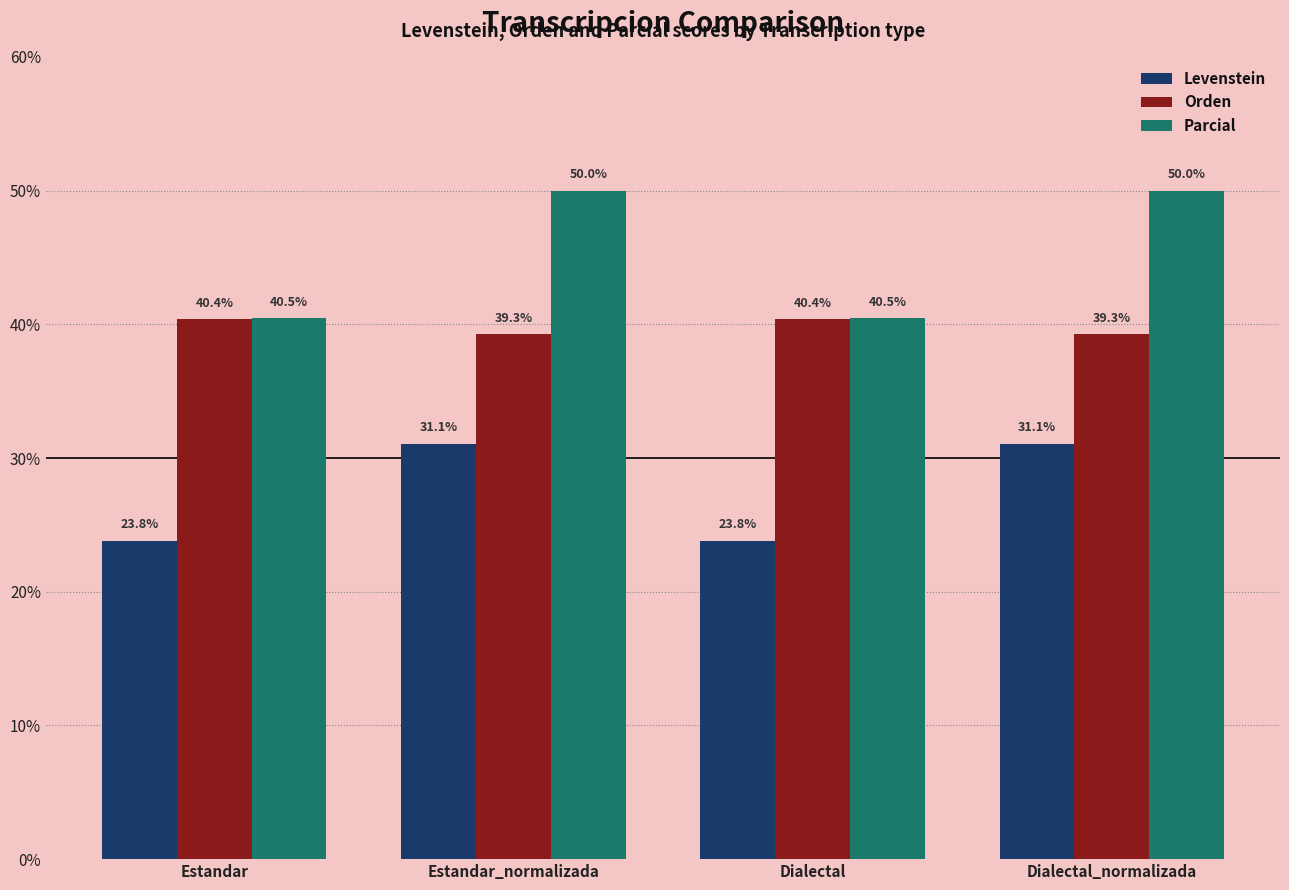

List the series in order of their overall mean, lowest first.

Levenstein, Orden, Parcial